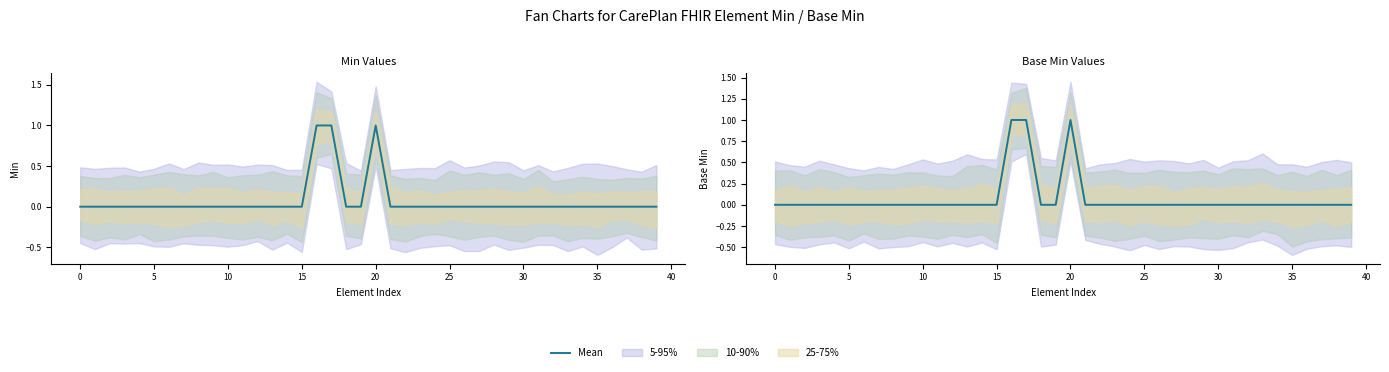

How many values are between 0 and 1?

40